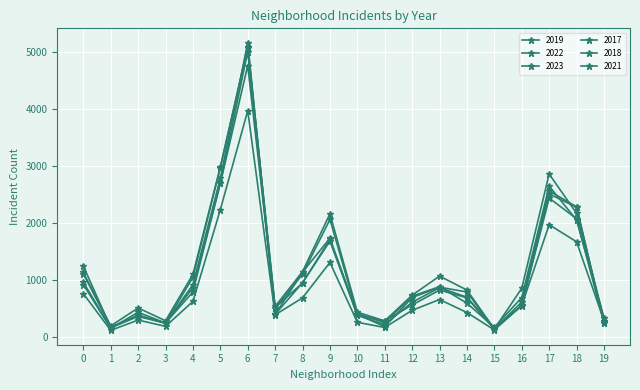

After their last crossing, which series has the higher values: 2021 or 2018?

2021